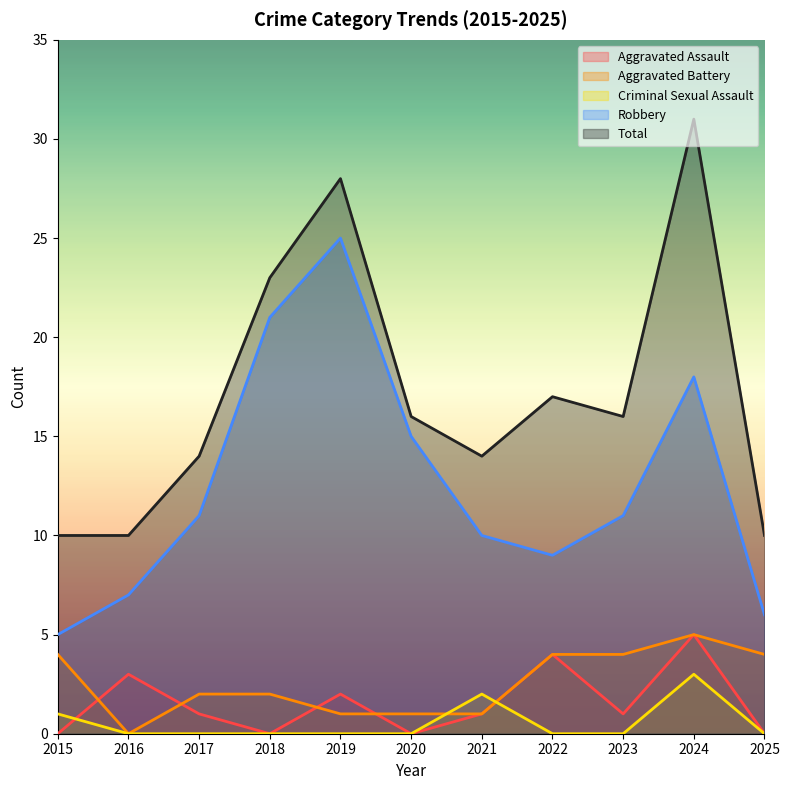

True or false: Total and Aggravated Battery intersect in this chart.

False